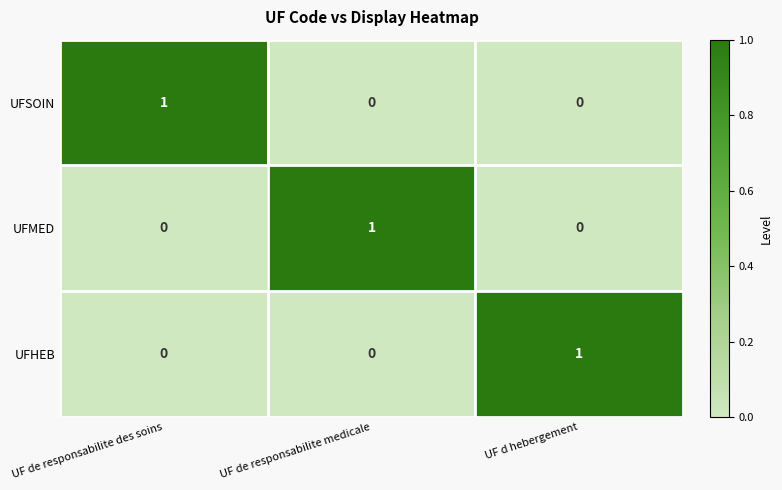

How many UFMED values are between 0 and 1?

3